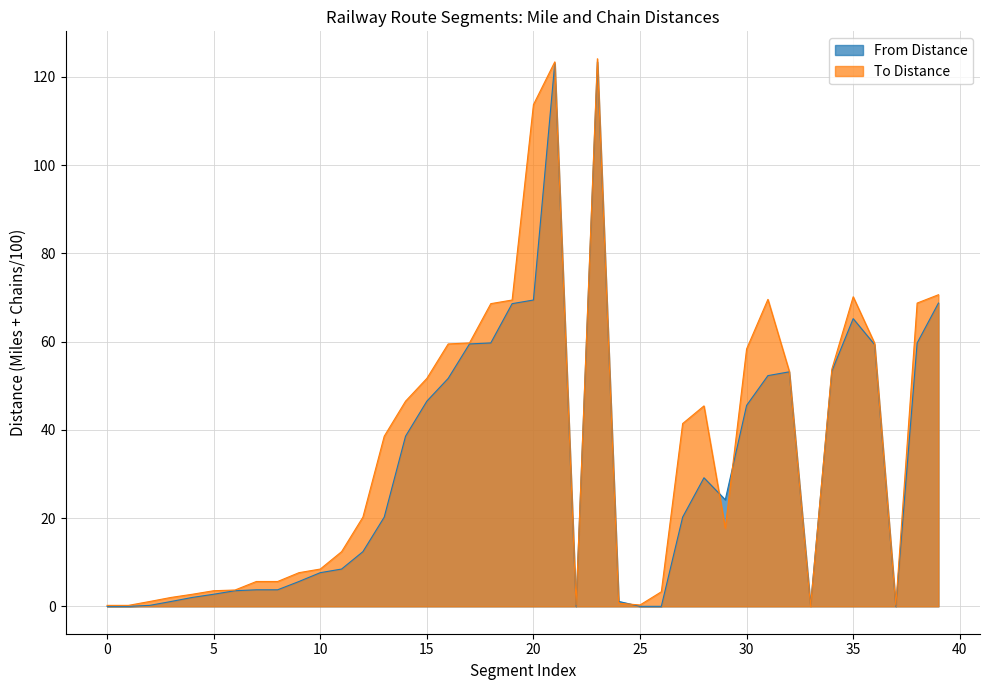

At which category is the sum across all series the highest?

LTN2-2